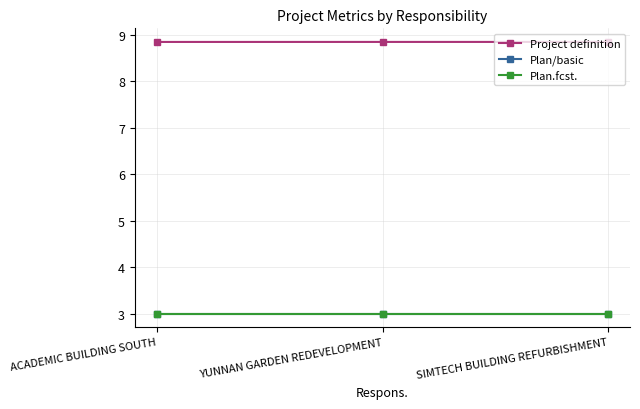

Is this an area chart (filled region under the line)?

No